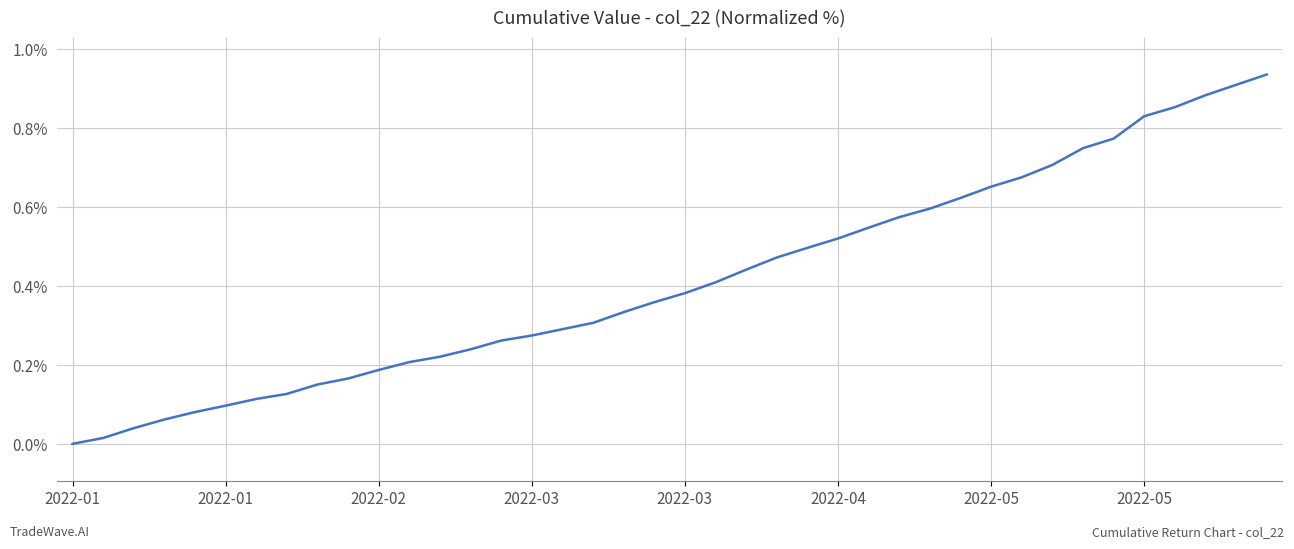

Which label corresponds to the smallest value in the chart?

2022-01